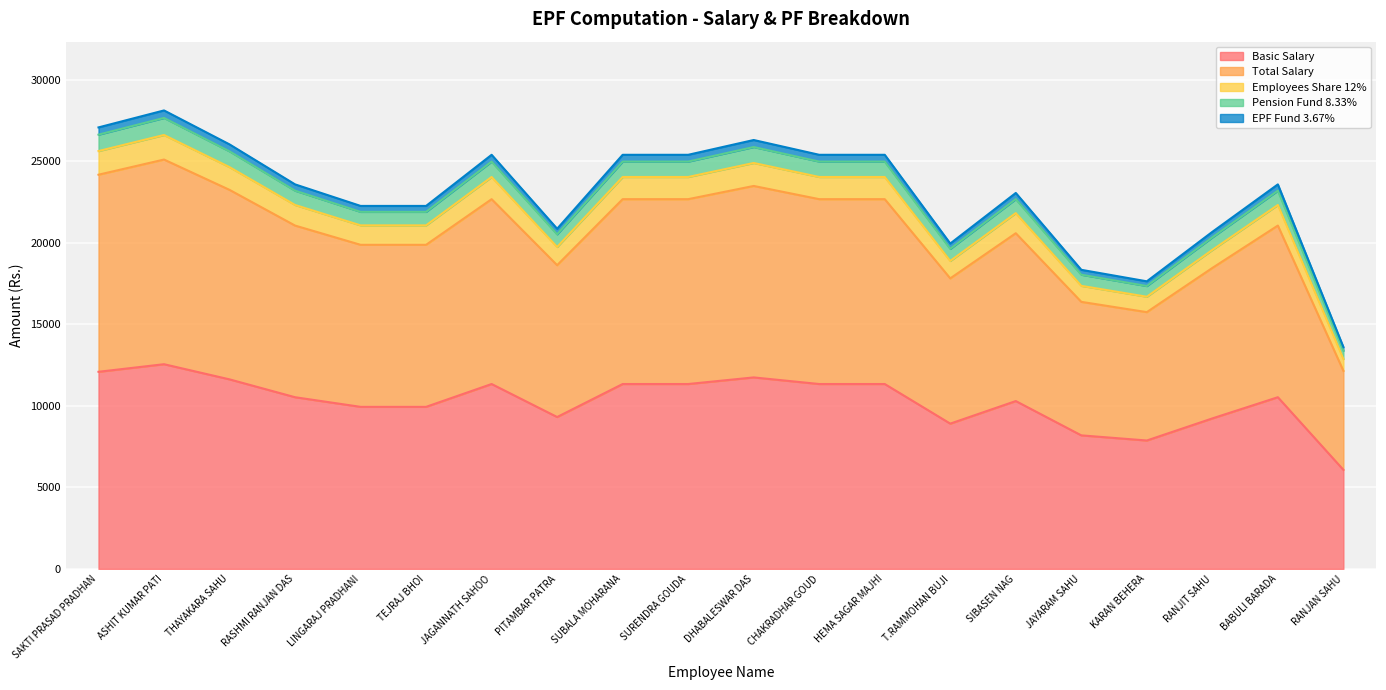

At which category is the sum across all series the highest?

ASHIT KUMAR PATI